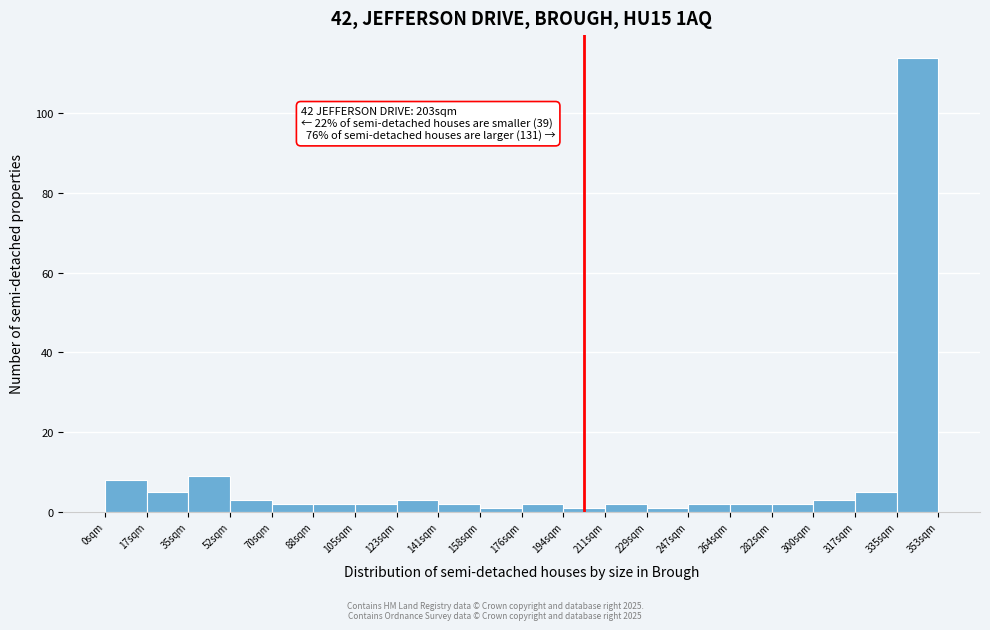

Which range on the x-axis has the tallest bar?

336 to 354